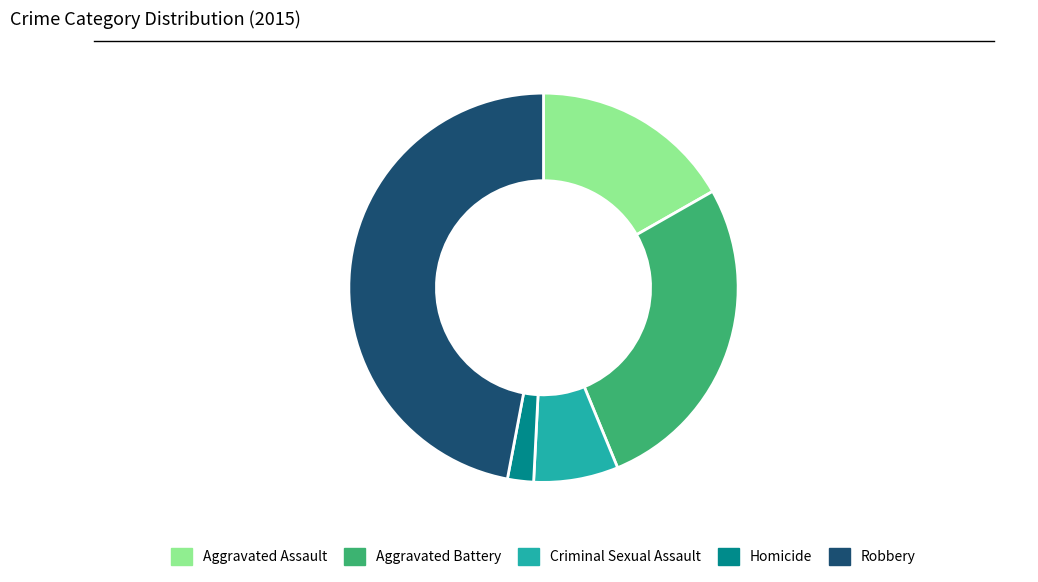

What is the ratio of the value at Aggravated Battery to the value at Criminal Sexual Assault?

3.8